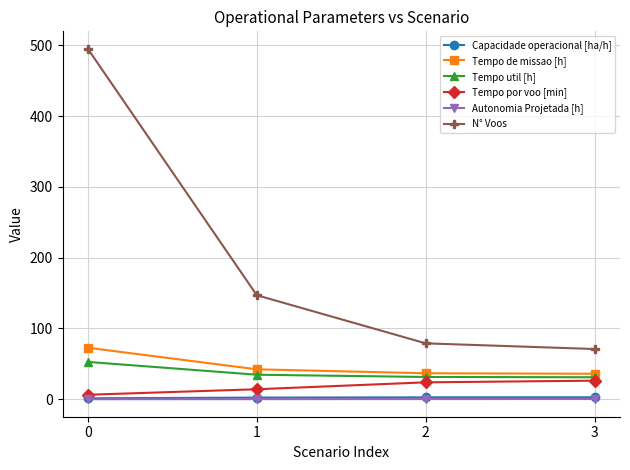

Is the value of Autonomia Projetada [h] at 3 greater than the value of Tempo util [h] at 0?

No